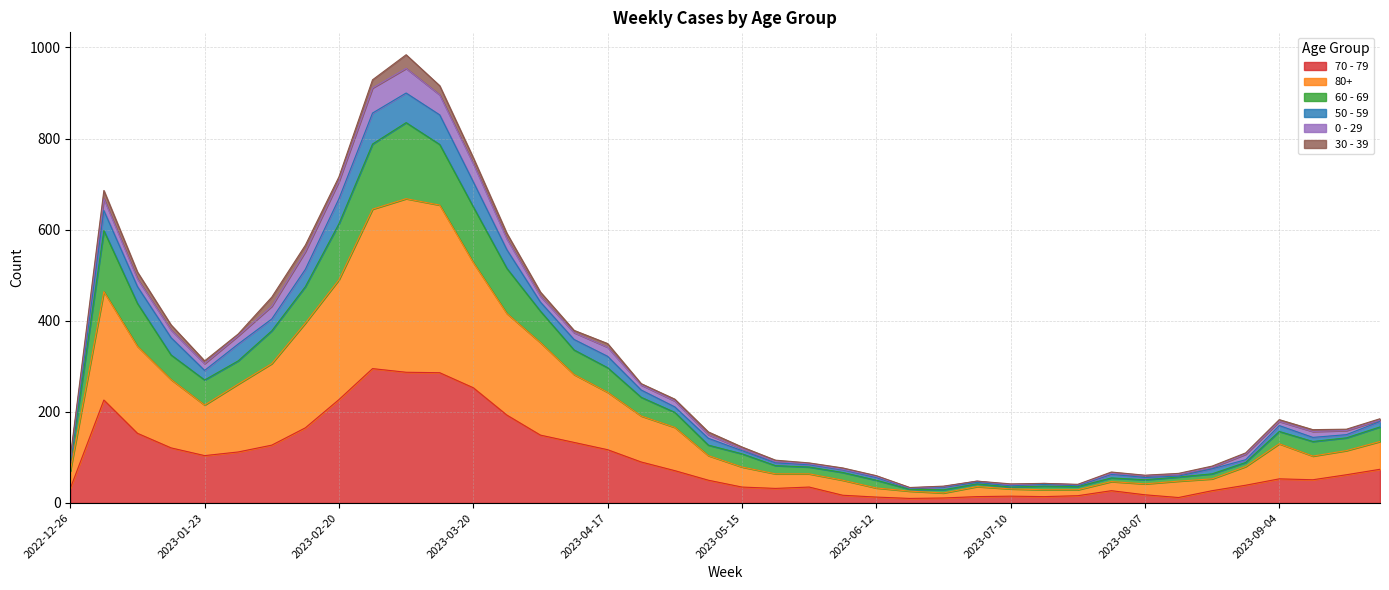

What is the minimum value for 70 - 79?

10